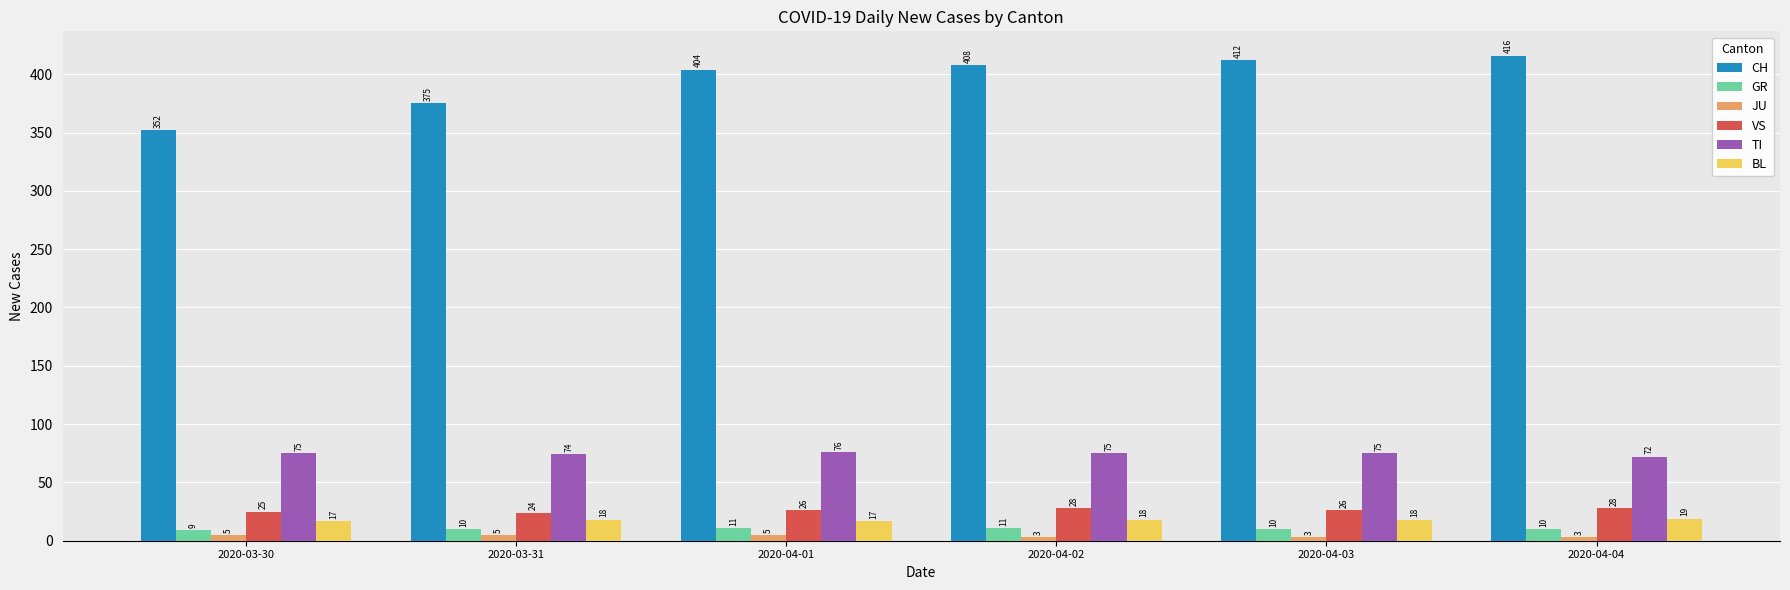

Where is CH nearest to the value 384?

2020-03-31